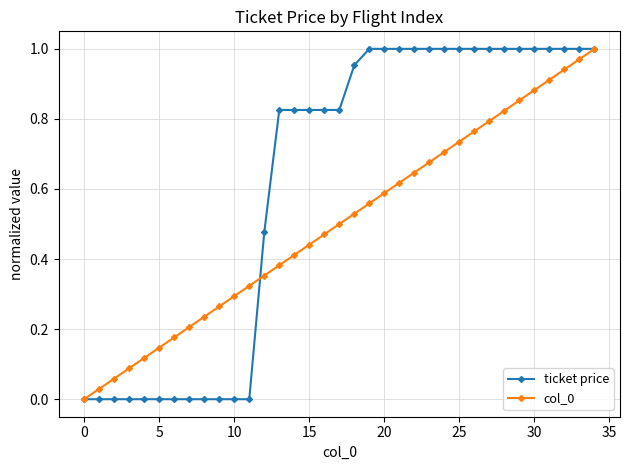

How many lines are shown in the chart?

2